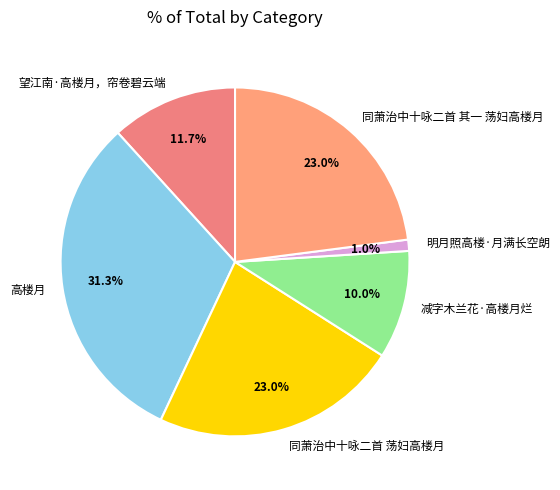

To the nearest percent, what portion does 同萧治中十咏二首 其一 荡妇高楼月 represent?

23%